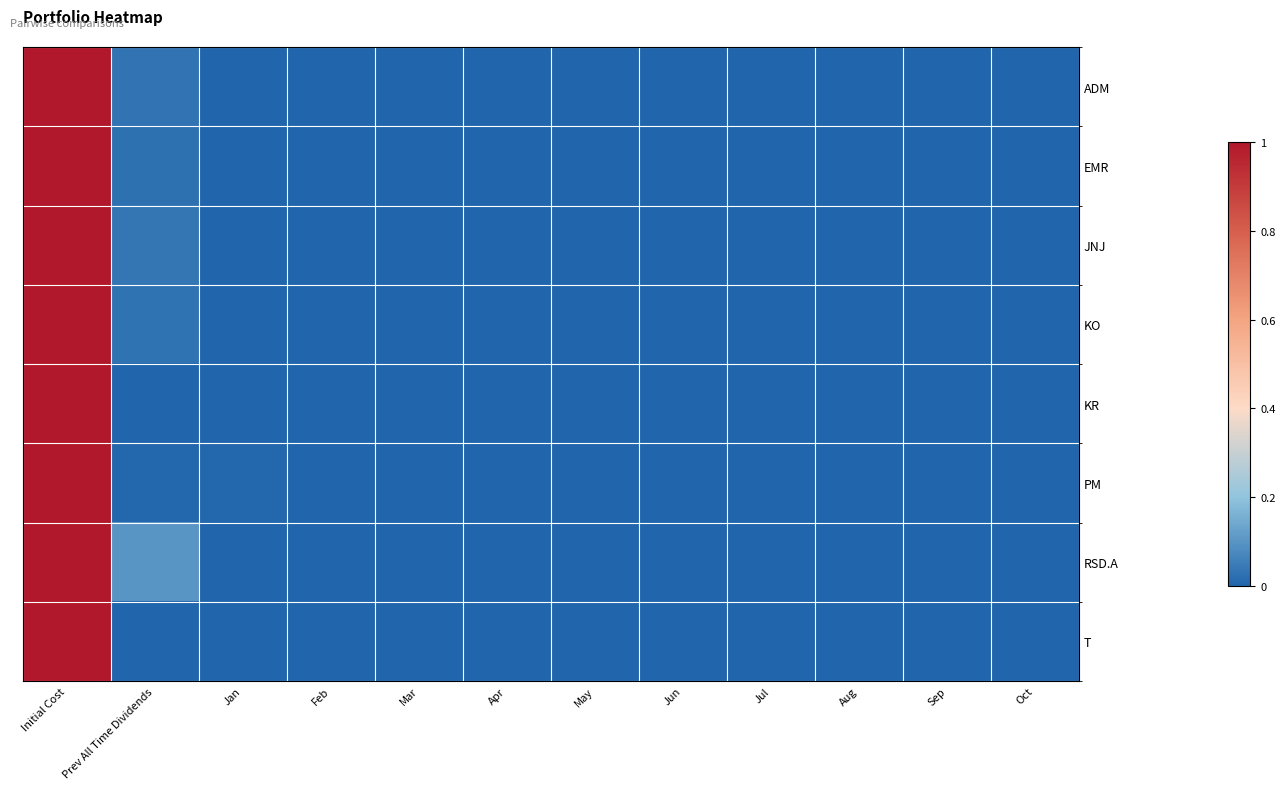

Which category has the highest value across all series?

Initial Cost